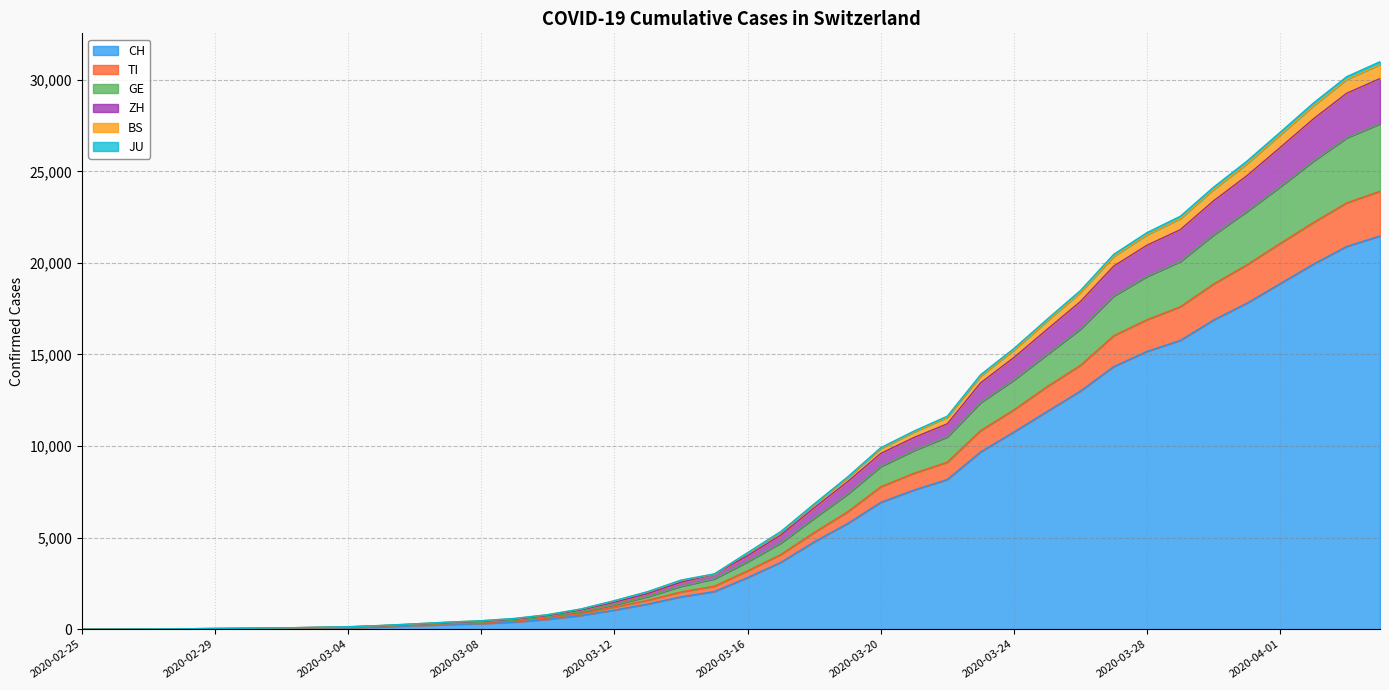

Rank the categories by GE value from highest to lowest.

2020-04-04, 2020-04-03, 2020-04-02, 2020-04-01, 2020-03-31, 2020-03-30, 2020-03-29, 2020-03-28, 2020-03-27, 2020-03-26, 2020-03-25, 2020-03-24, 2020-03-23, 2020-03-22, 2020-03-21, 2020-03-20, 2020-03-19, 2020-03-18, 2020-03-17, 2020-03-16, 2020-03-15, 2020-03-14, 2020-03-13, 2020-03-12, 2020-03-11, 2020-03-10, 2020-03-09, 2020-03-08, 2020-03-07, 2020-03-06, 2020-03-05, 2020-03-04, 2020-03-03, 2020-03-02, 2020-03-01, 2020-02-29, 2020-02-28, 2020-02-27, 2020-02-26, 2020-02-25